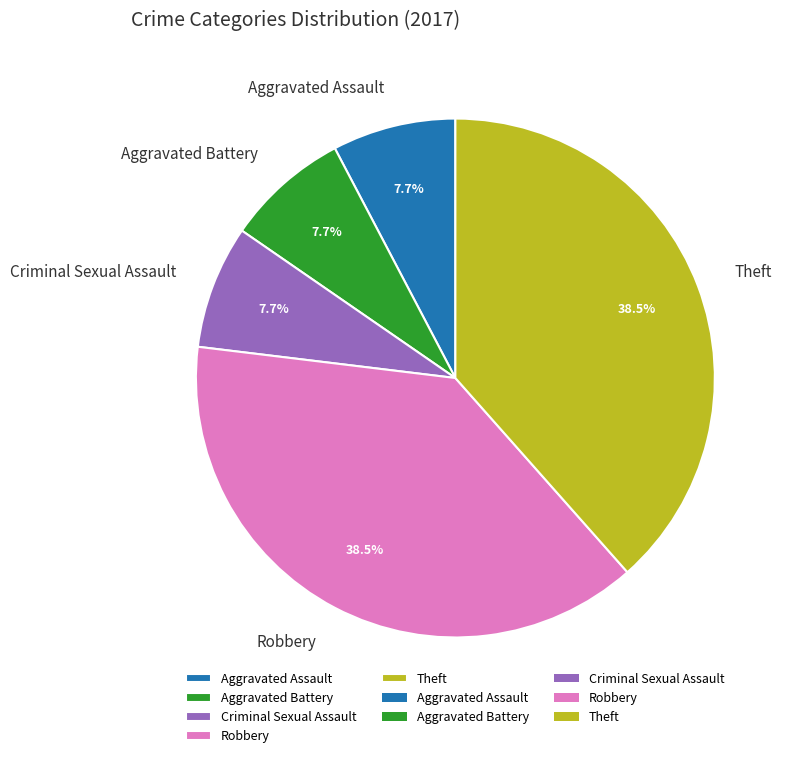

Does Aggravated Battery account for over 50% of the chart?

No